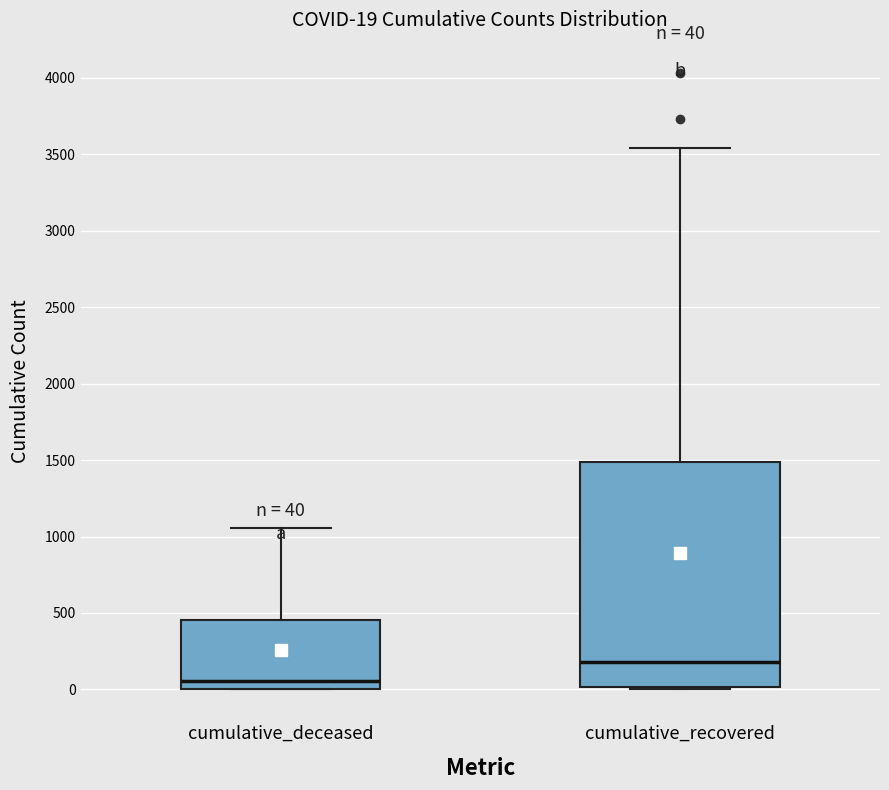

Comparing the boxes themselves (not the whiskers), which one is the tallest?

cumulative_recovered